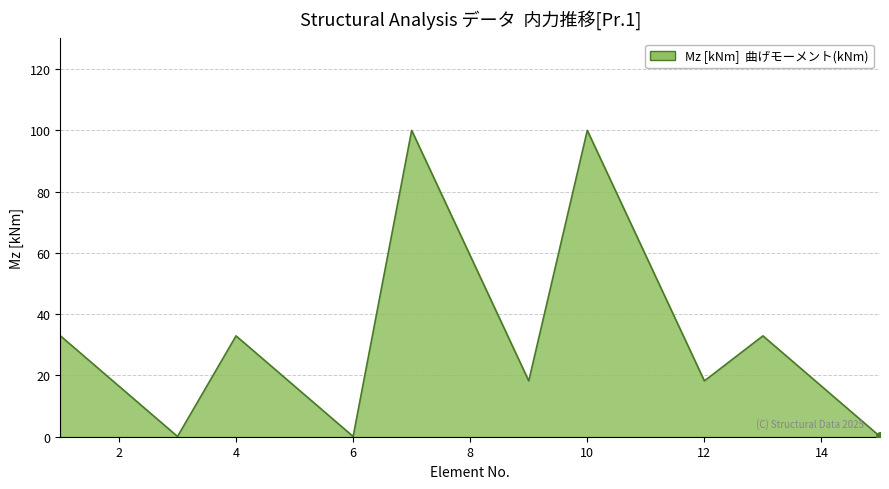

What is the greatest value displayed?

100.0